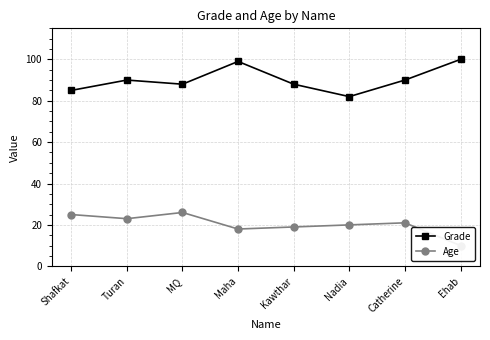

Where is the first local maximum for Age?

MQ